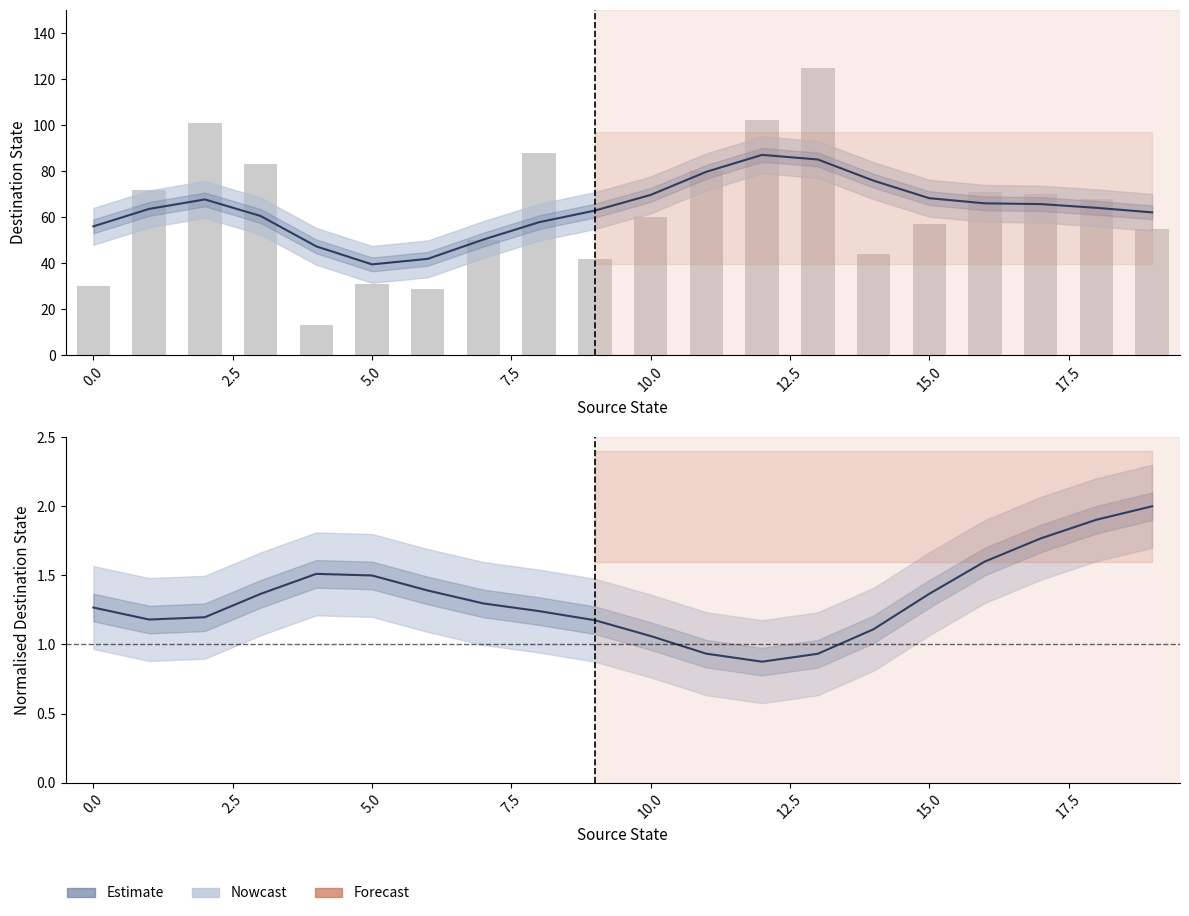

What is the difference between the maximum and minimum values in the source_state (input b) series?

1.1